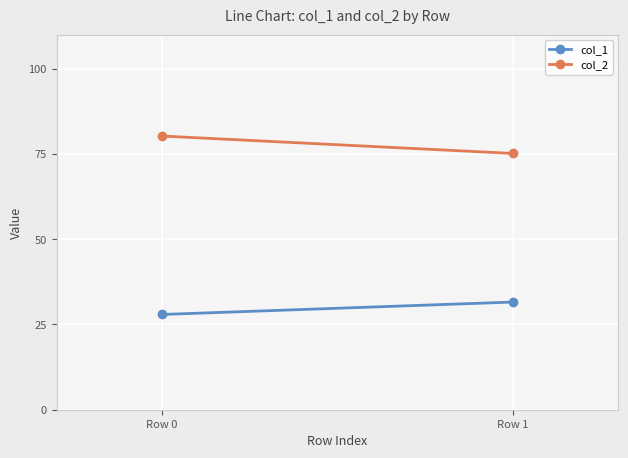

What is the average value of the col_1 series?

29.8